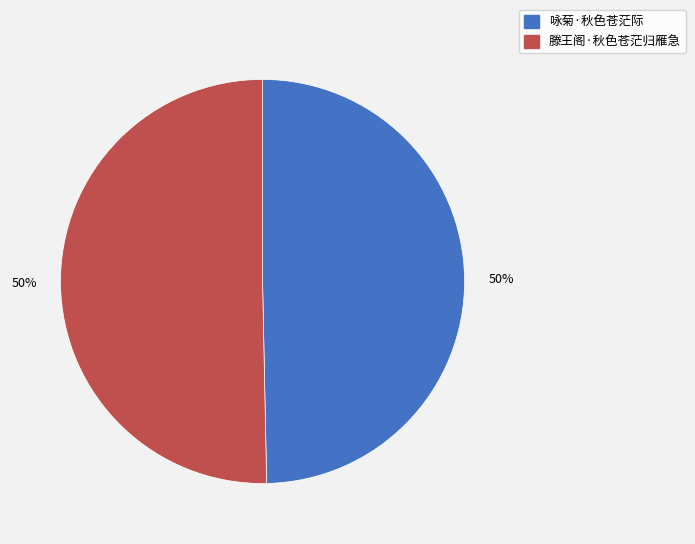

Is it true that 咏菊·秋色苍茫际 is 61% of the pie?

False